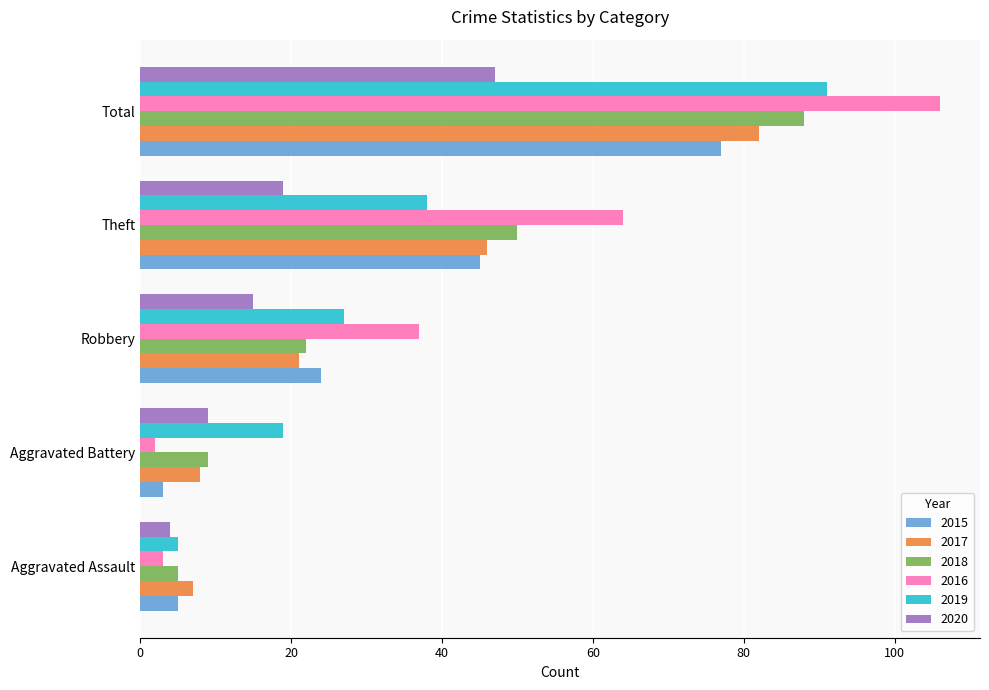

At which category is the sum across all series the highest?

Total